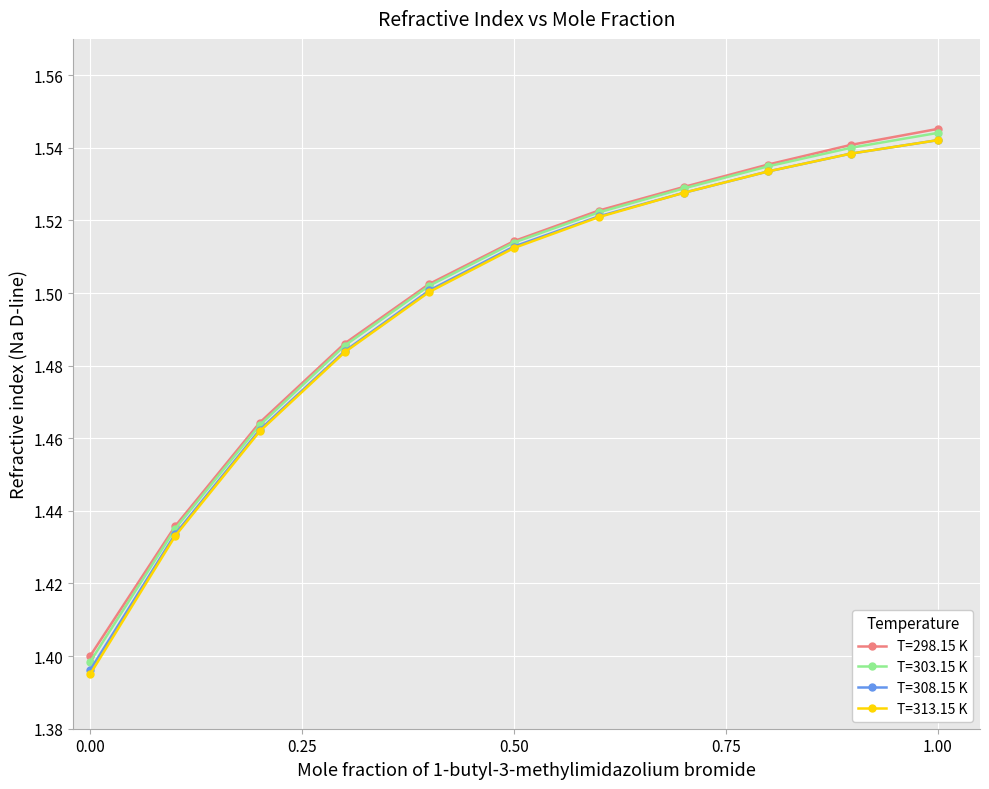

Which series has the largest range (max minus min)?

T=313.15 K